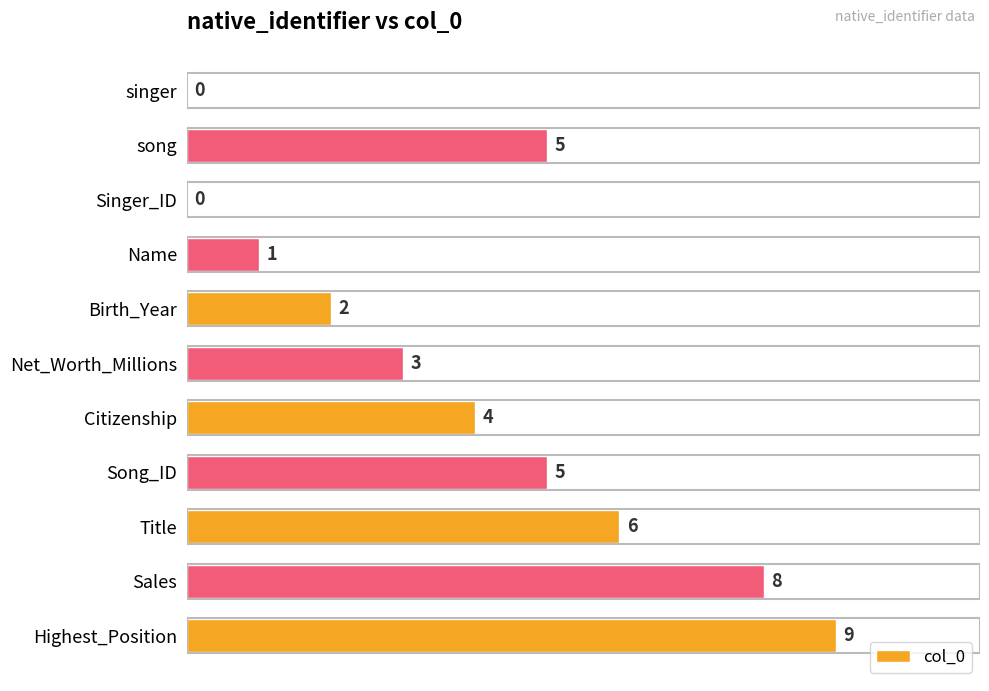

Count the number of data series in this chart.

1